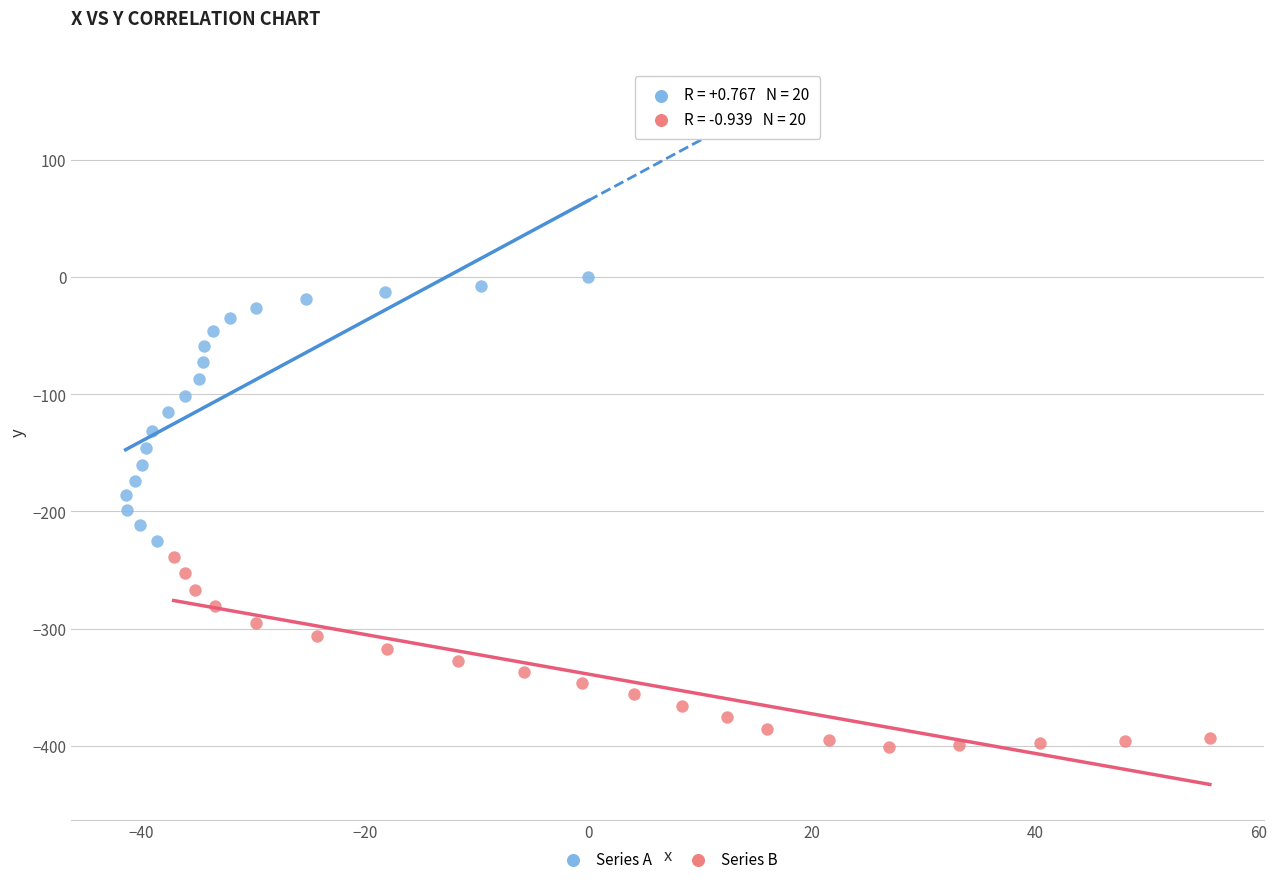

Which series reaches the minimum Y coordinate?

Series B